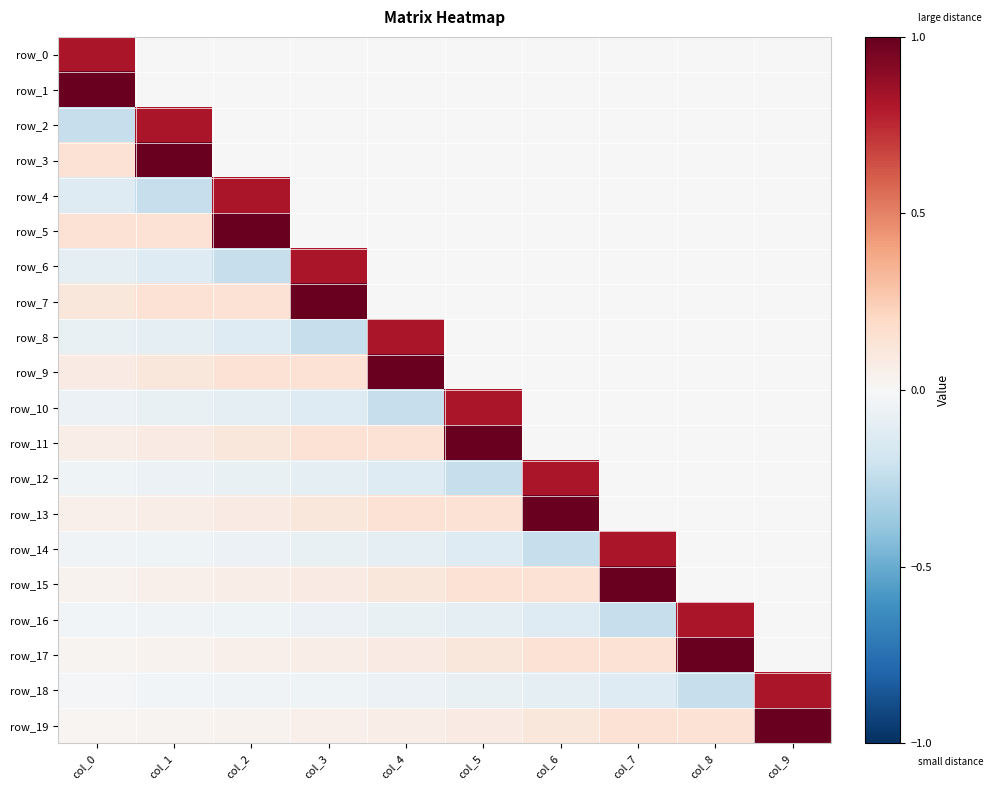

Is the value of row_15 at col_8 greater than the value of row_6 at col_0?

Yes